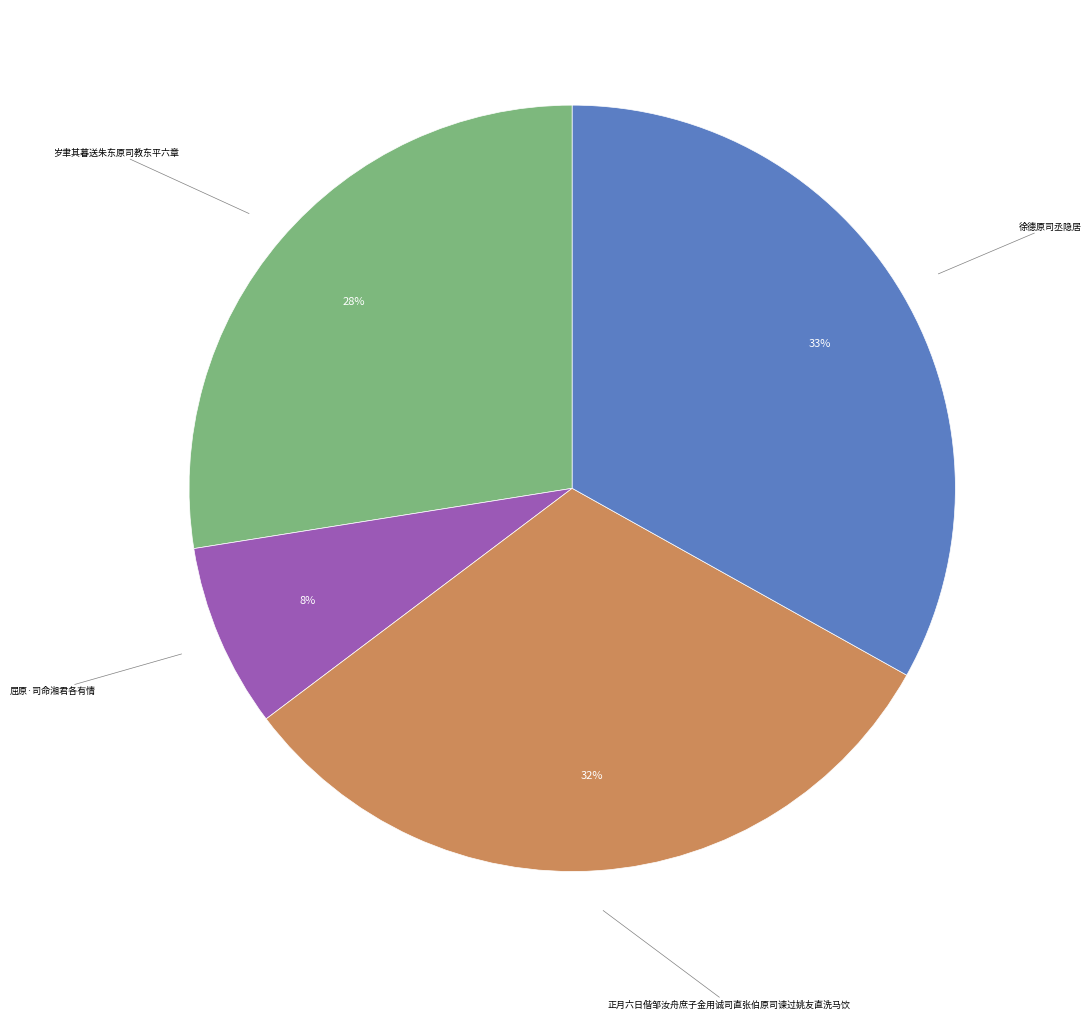

Is there any slice that represents more than half of the pie?

No